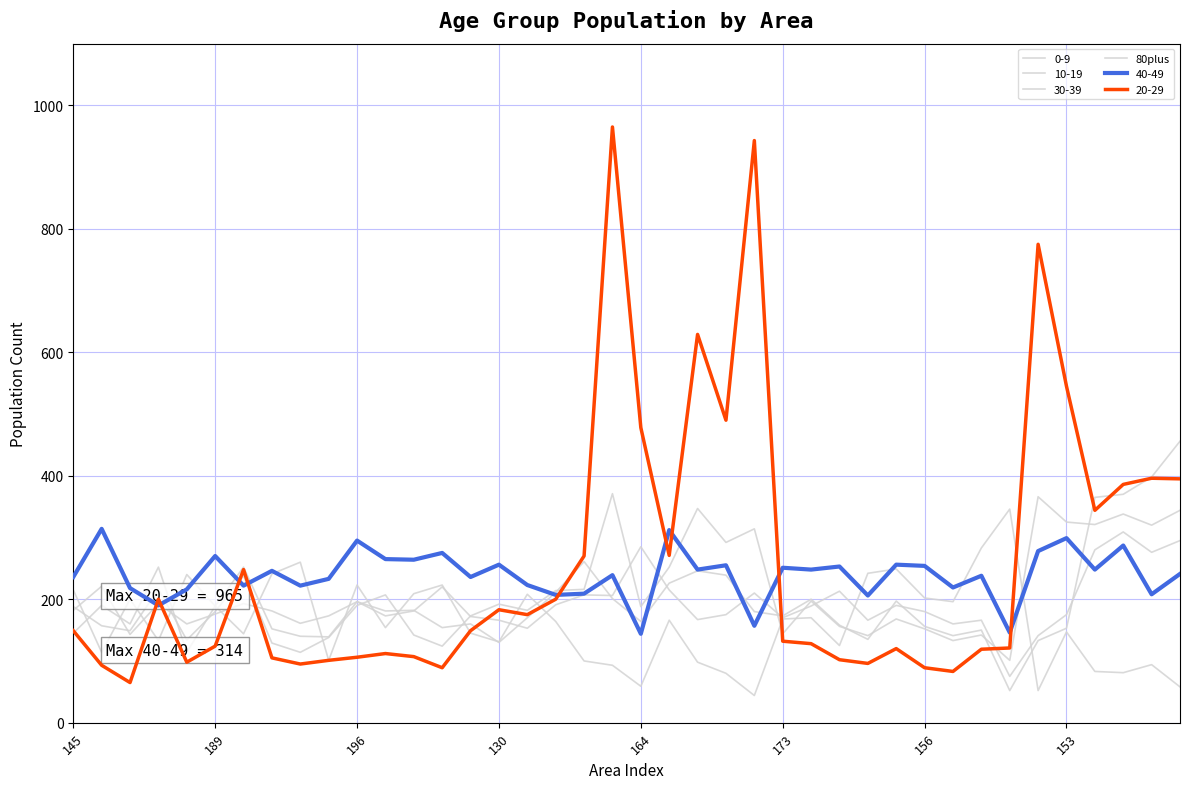

Is this an area chart (filled region under the line)?

No